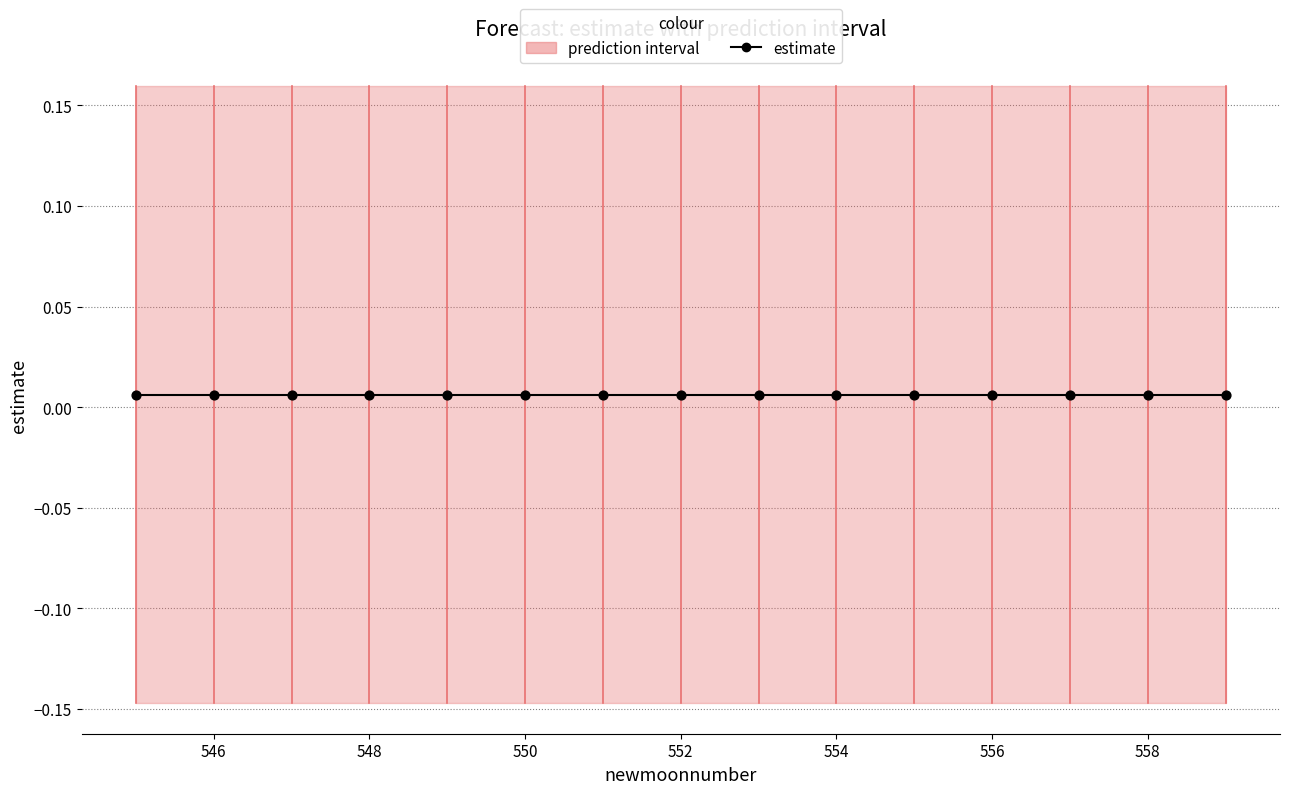

Which series contains the lowest Y value?

lower_pi